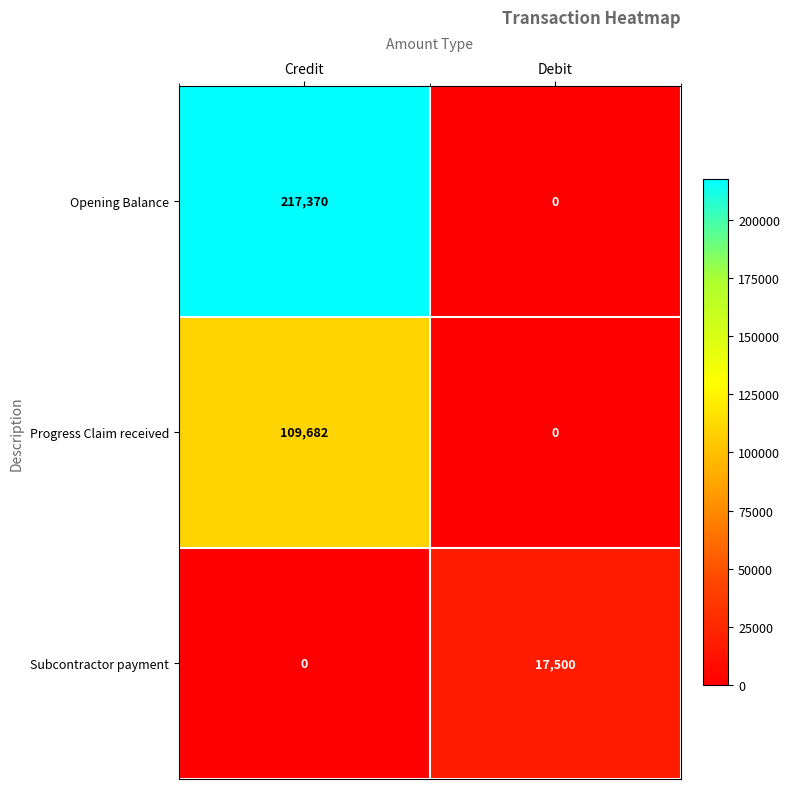

Reading left to right, list all the values displayed in this chart.

Opening Balance: 217370	0
Progress Claim received: 109682	0
Subcontractor payment: 0	17500